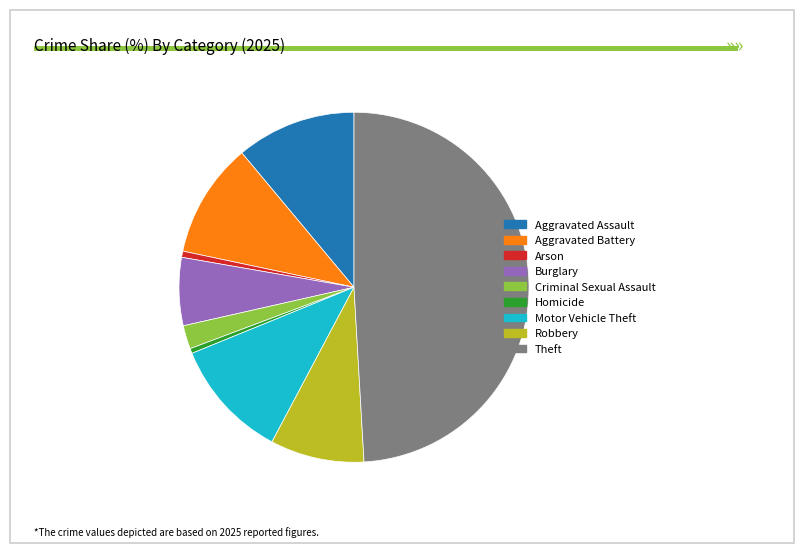

Combined, do Aggravated Battery and Aggravated Assault account for over 50%?

No